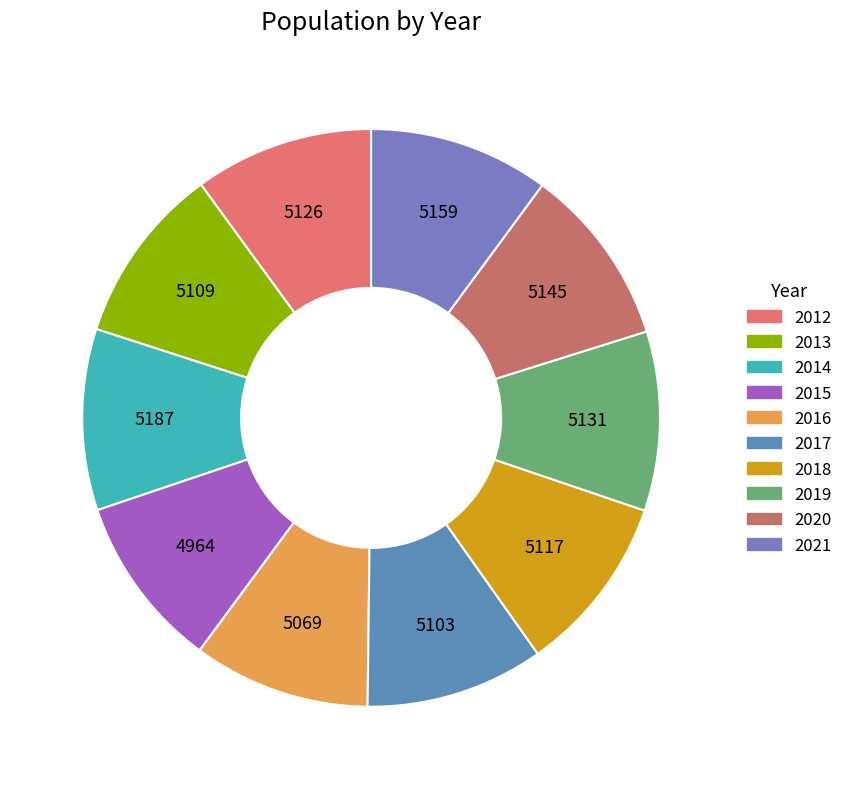

Does 2020 represent more than half of the total?

No